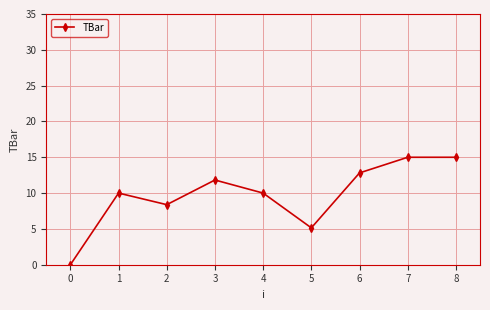

Which has a higher value, 1 or 3?

3